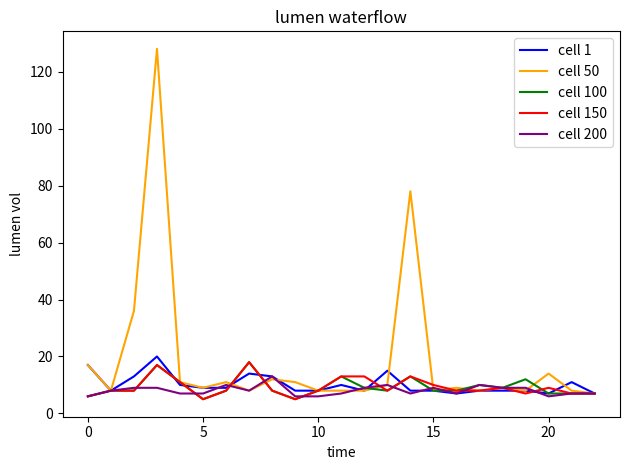

What is the difference between the second highest and second lowest values in the cell 100 series?

12